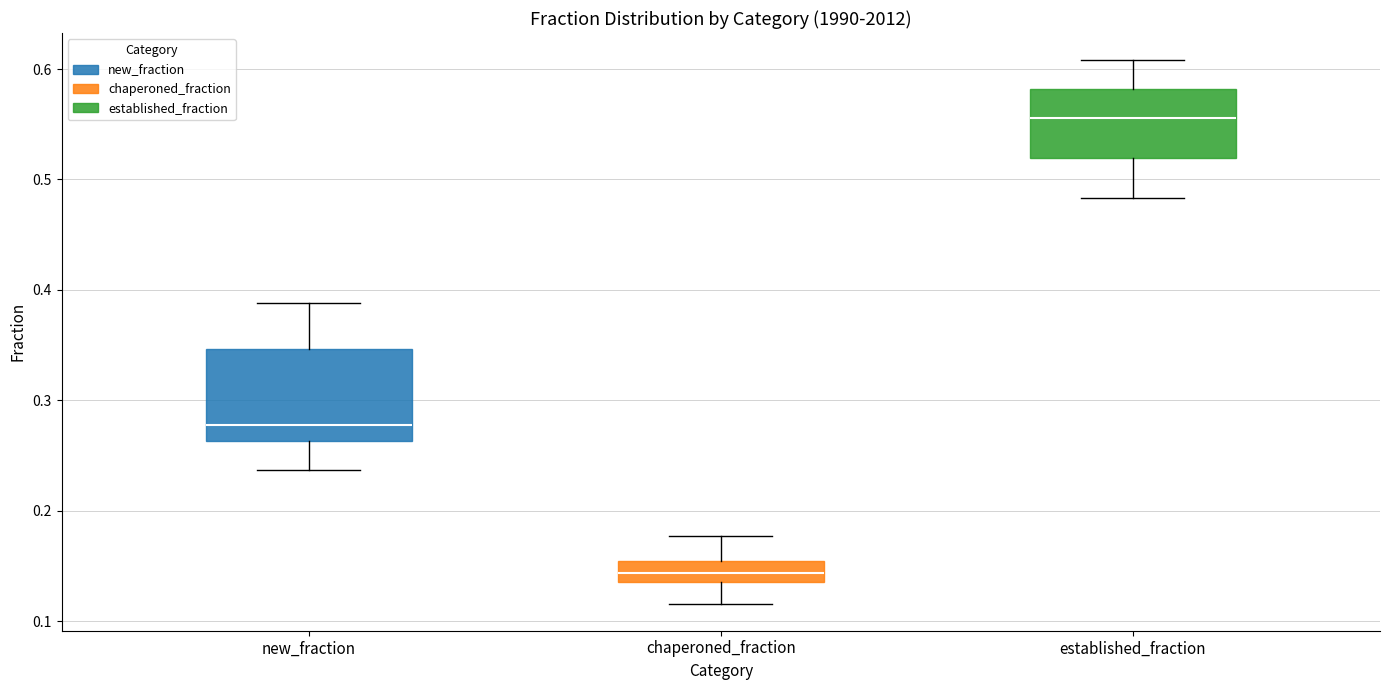

Which box's median line is the lowest?

chaperoned_fraction